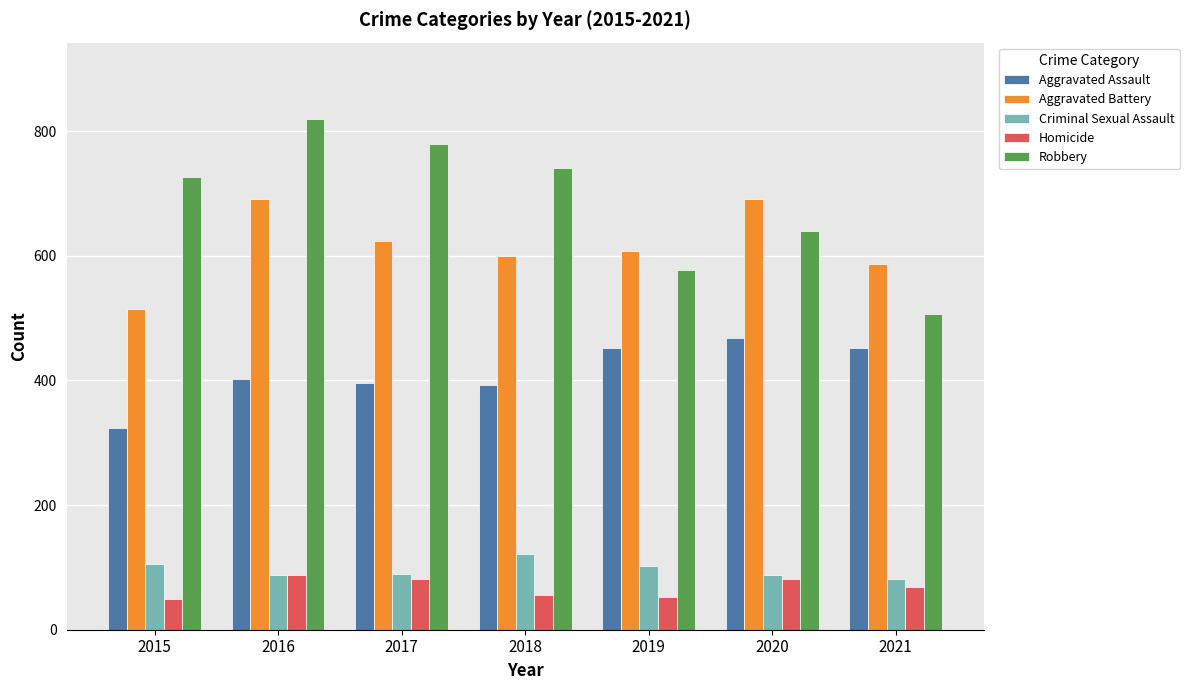

Which category has the highest value in the Robbery series?

2016